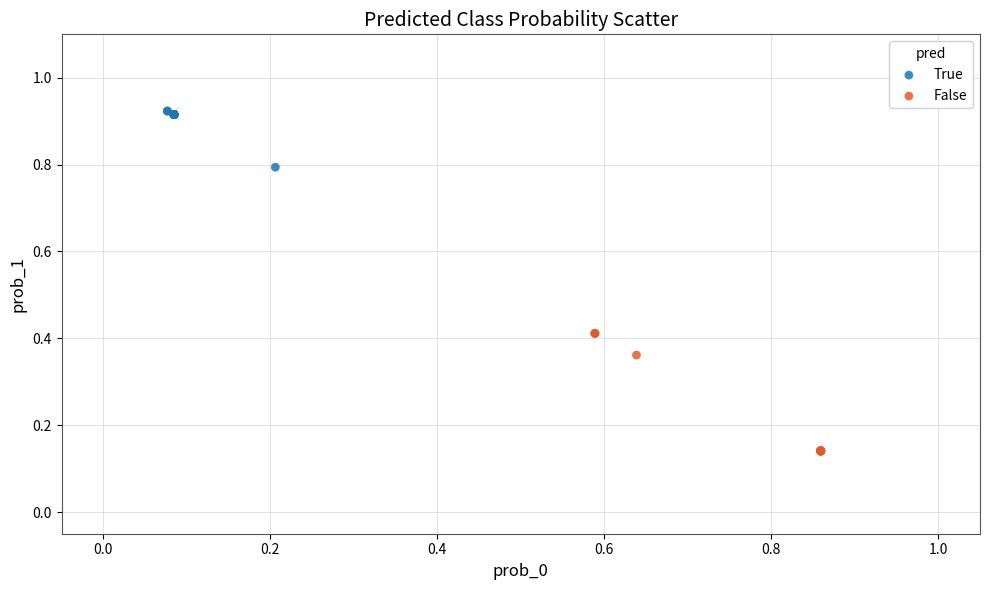

Which series contains the lowest Y value?

False